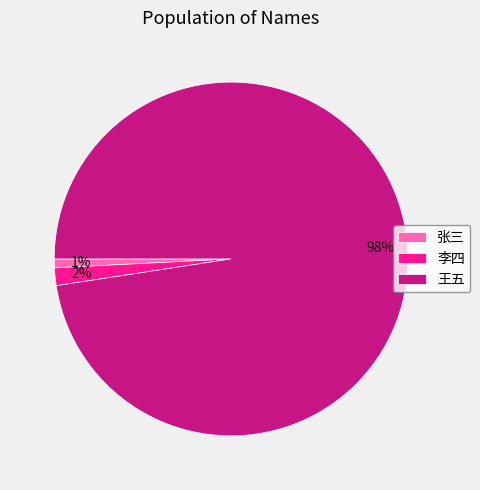

Does 张三 account for over 50% of the chart?

No